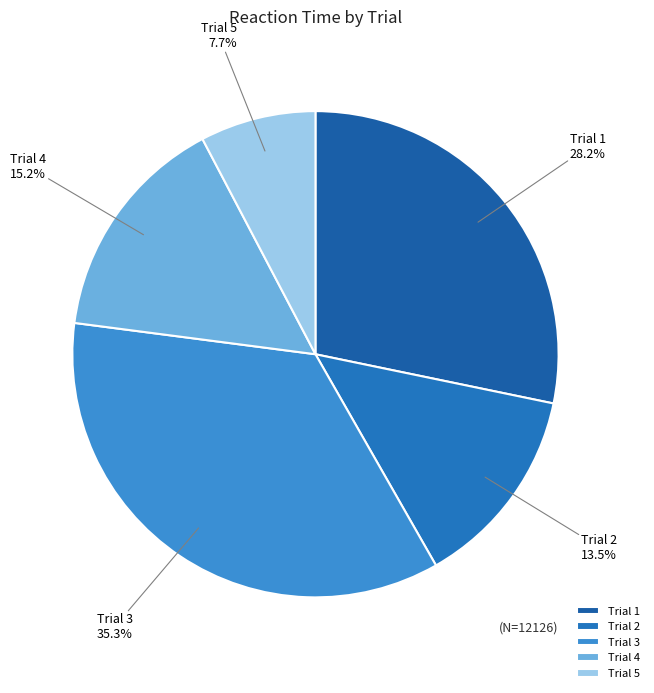

To the nearest percent, what is the average slice percentage?

20%